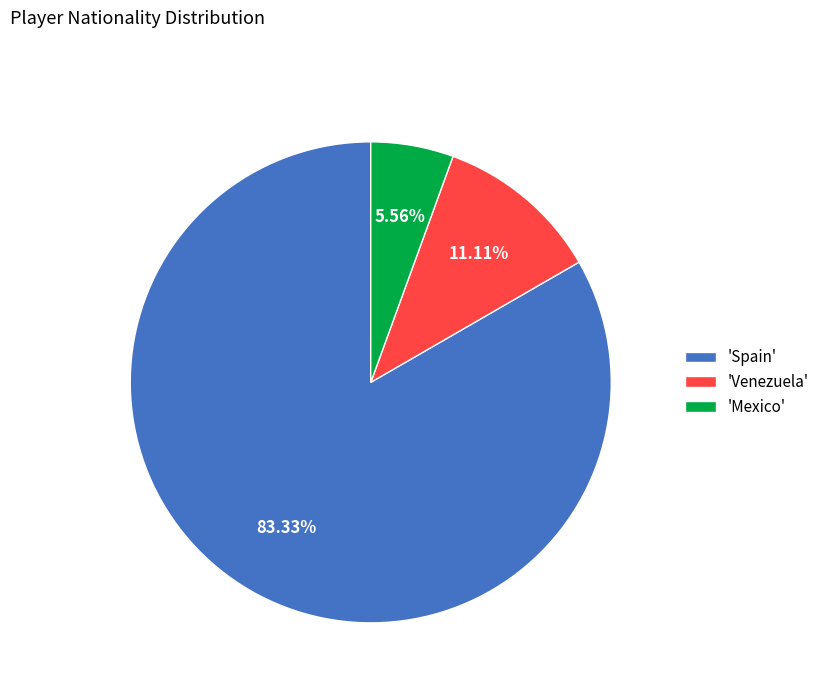

How many segments does this pie chart have?

3